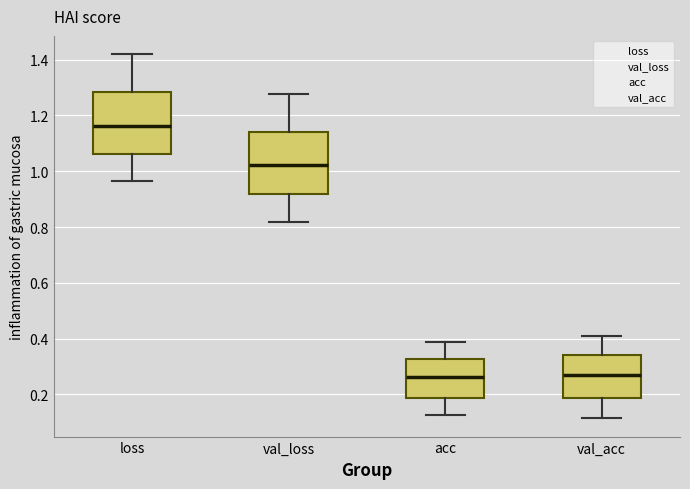

Reading left to right, read every box against the y-axis: the position of its median line, the range the box covers, and the ends of its whiskers. The values are not printed on the chart, so give them approximately, as read against the axis.

loss: median 1.16, box 1.06 to 1.28, whiskers 0.96 to 1.42
val_loss: median 1.02, box 0.92 to 1.14, whiskers 0.82 to 1.28
acc: median 0.26, box 0.18 to 0.32, whiskers 0.12 to 0.38
val_acc: median 0.26, box 0.18 to 0.34, whiskers 0.12 to 0.42